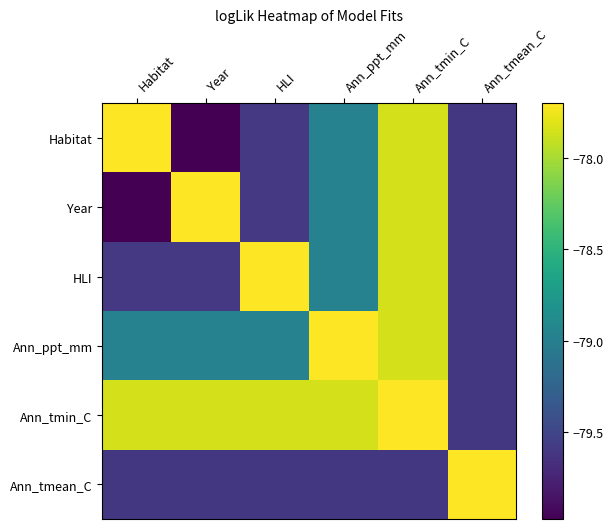

What is the smallest value displayed?

-80.0